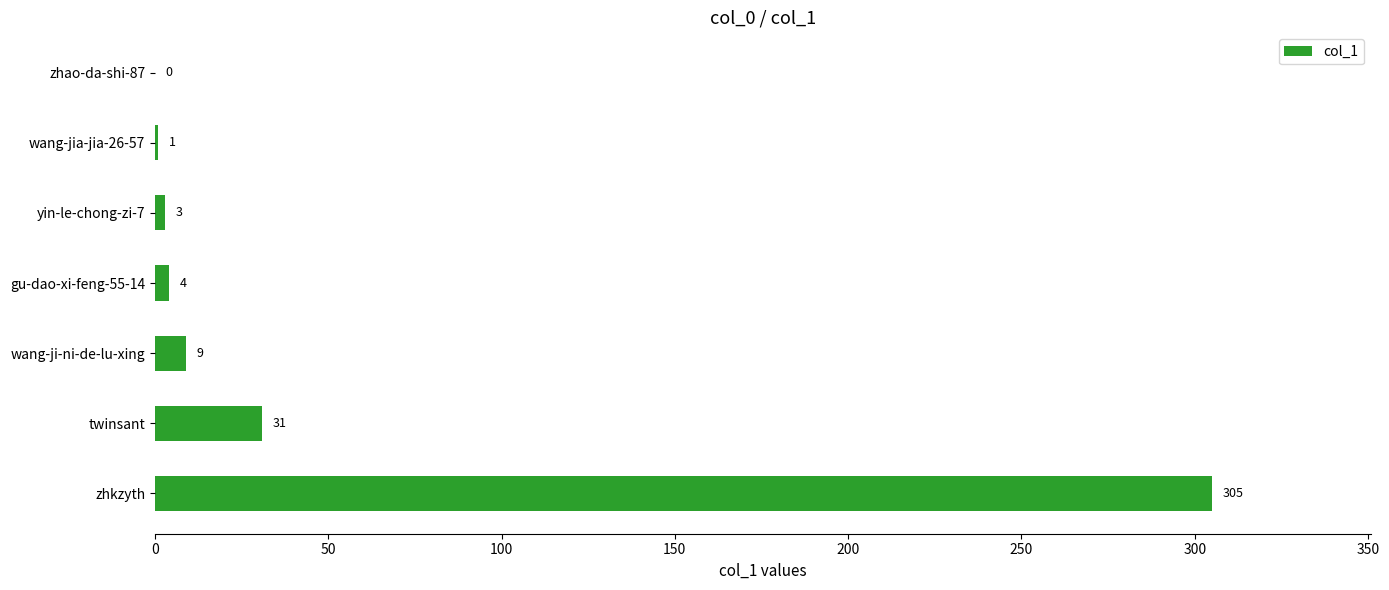

Where is the data nearest to the value 152?

twinsant